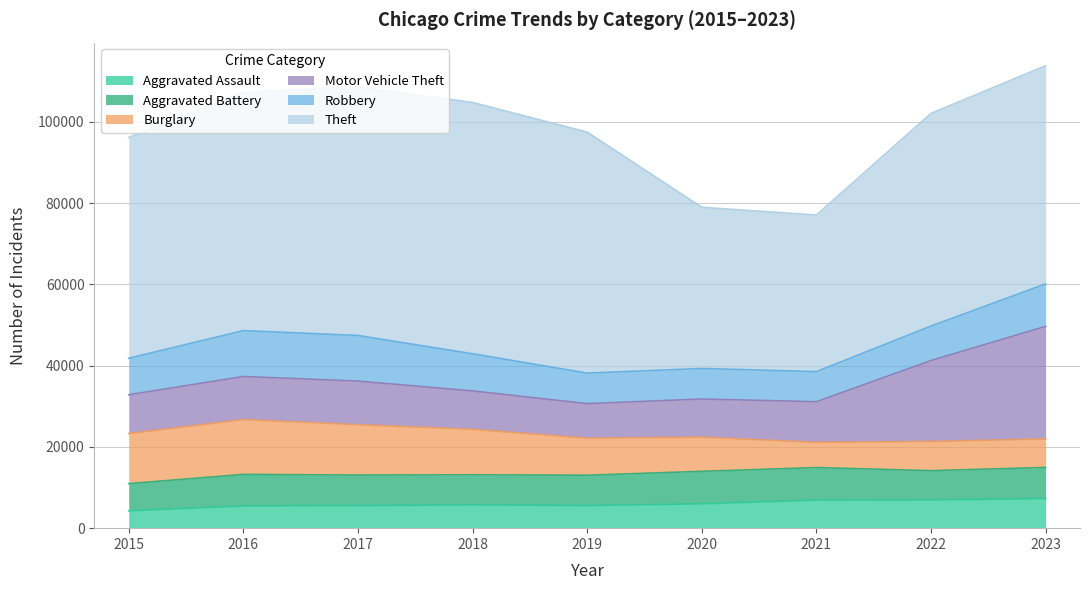

What is the minimum value for Burglary?

6216